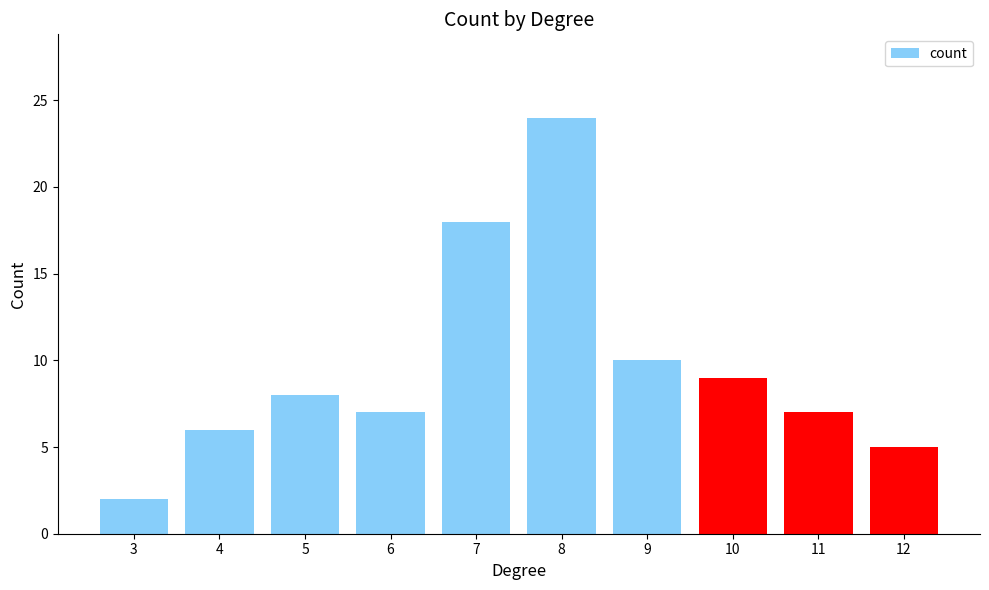

What is the difference between the values at 12 and 11?

2